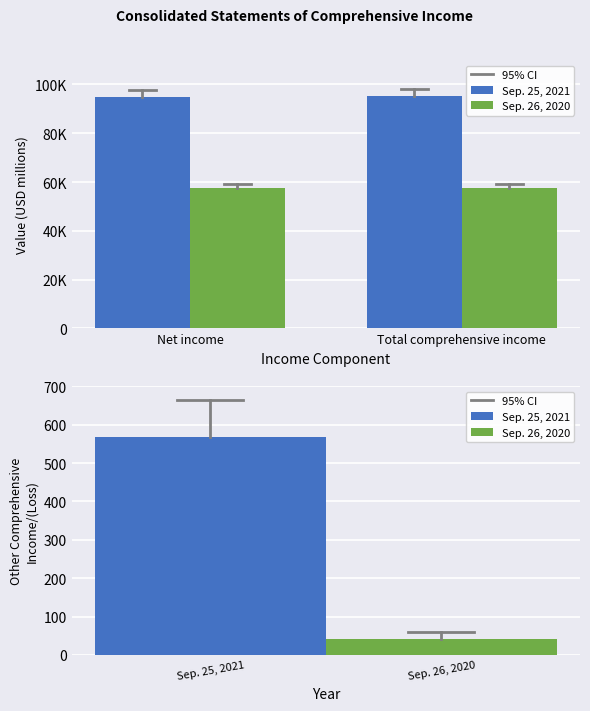

What is the difference between the highest and lowest values at Total comprehensive income?

37796